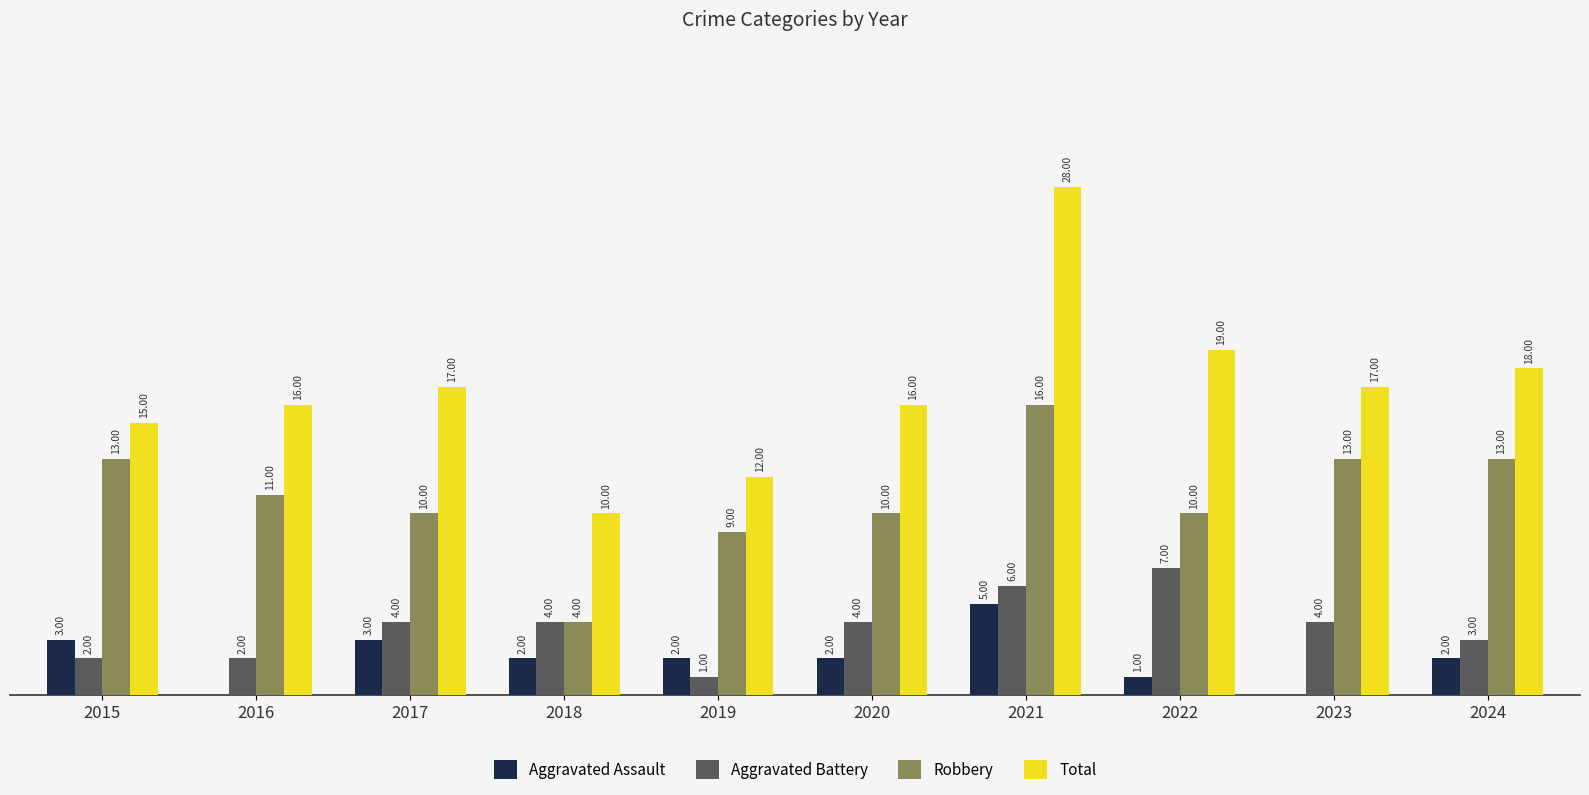

Is the value of Total at 2020 greater than the value of Robbery at 2022?

Yes